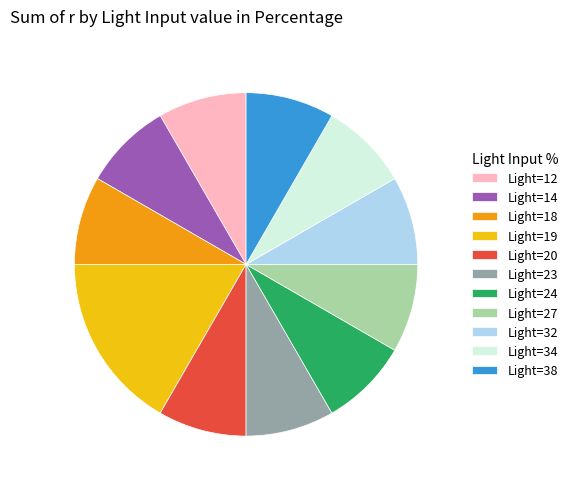

Count the number of slices in the pie.

11